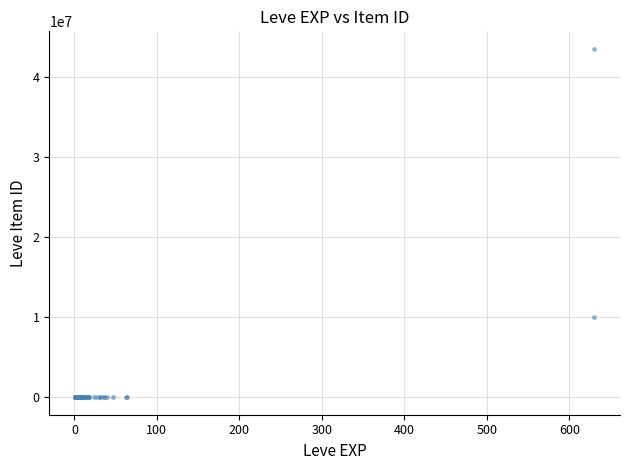

What Y value in the scatter plot is closest to 21740562?

10000625